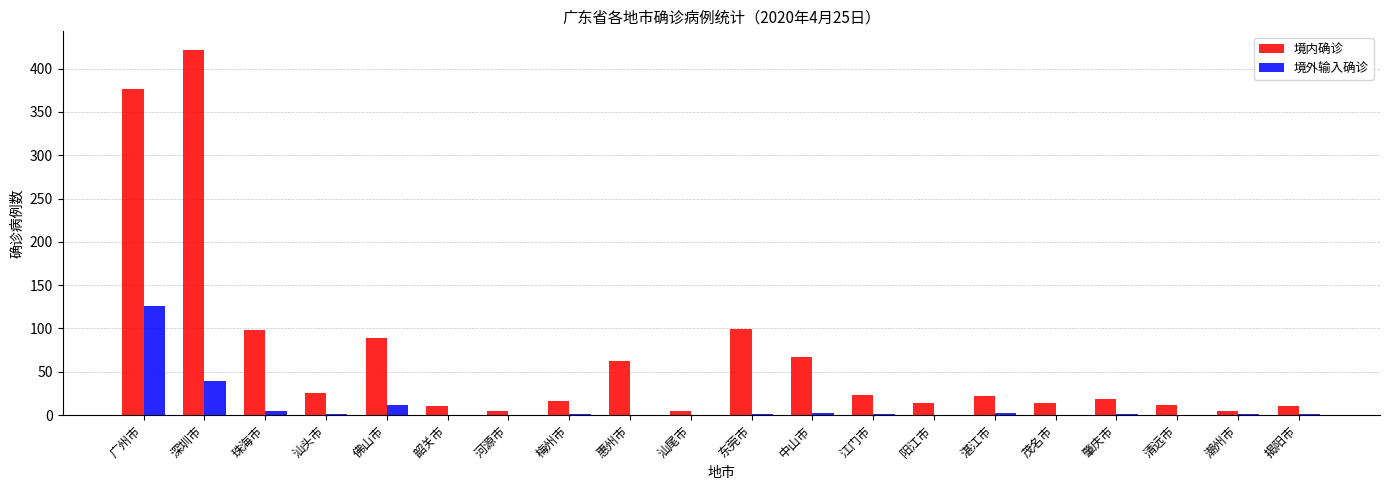

The value of 境内确诊 at 梅州市 is 16. True or false?

True